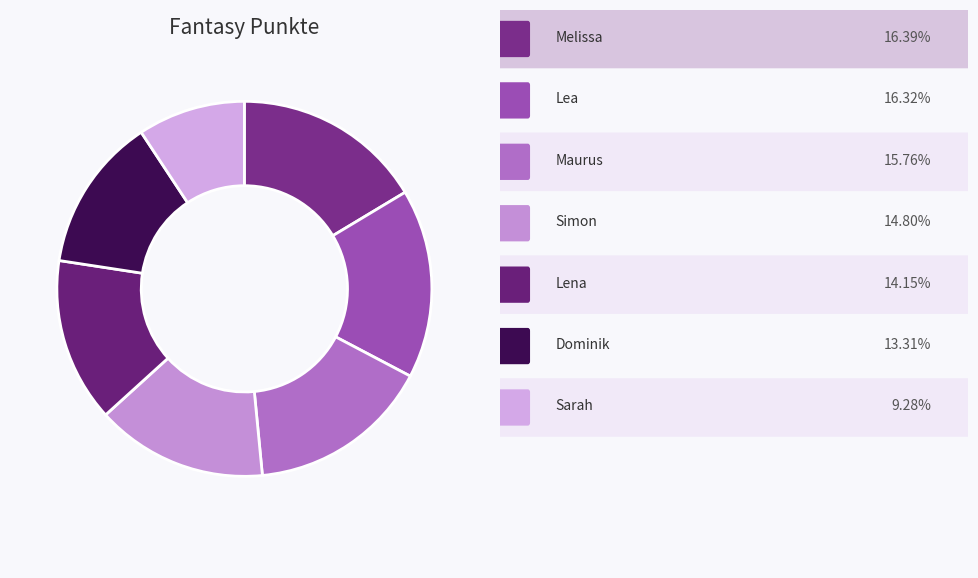

How many slices are in this pie chart?

7